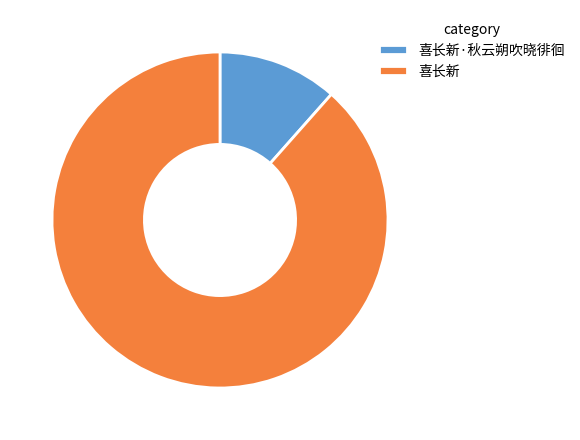

How many slices are in this pie chart?

2